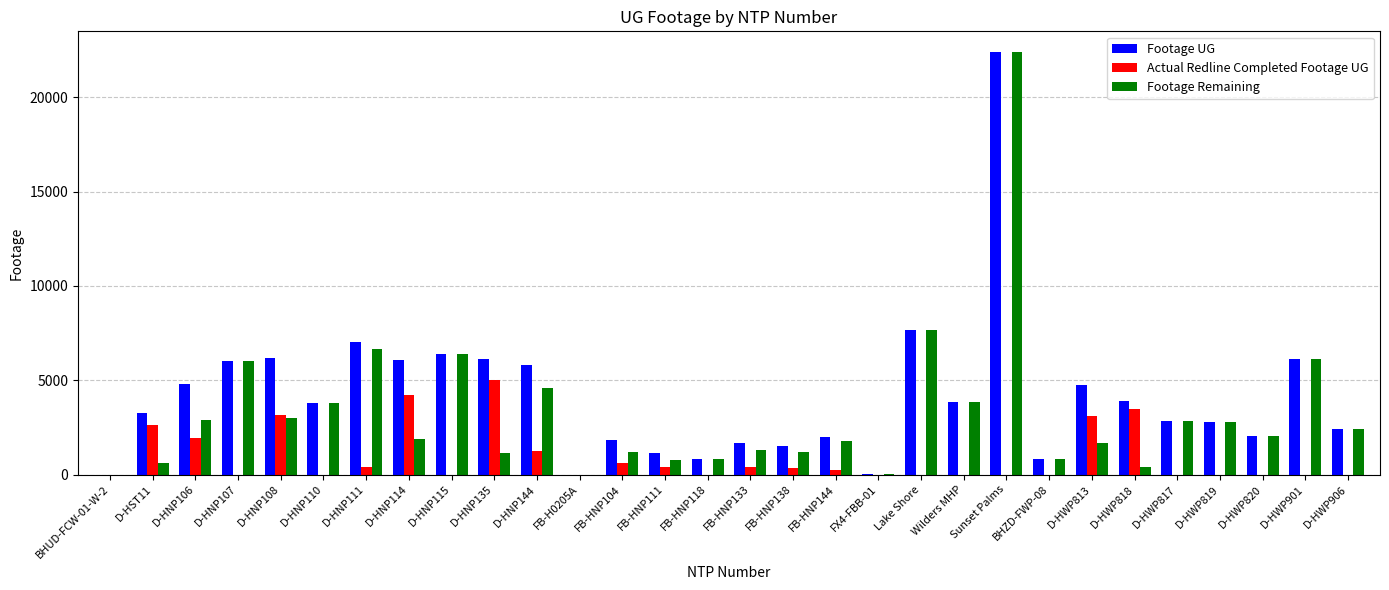

How many series are shown in this chart?

3